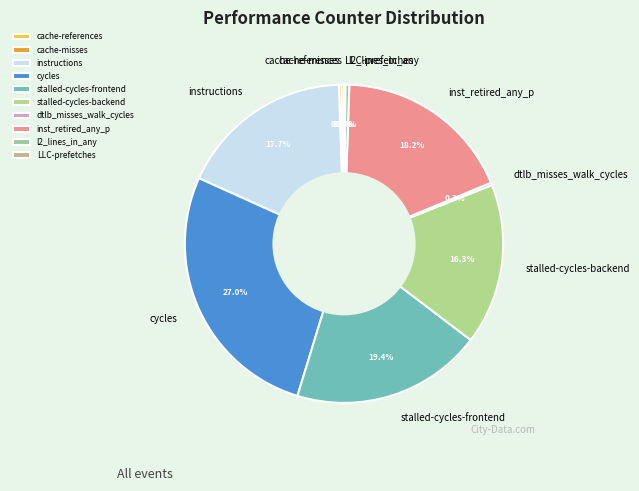

Is it true that cycles is 16% of the pie?

False